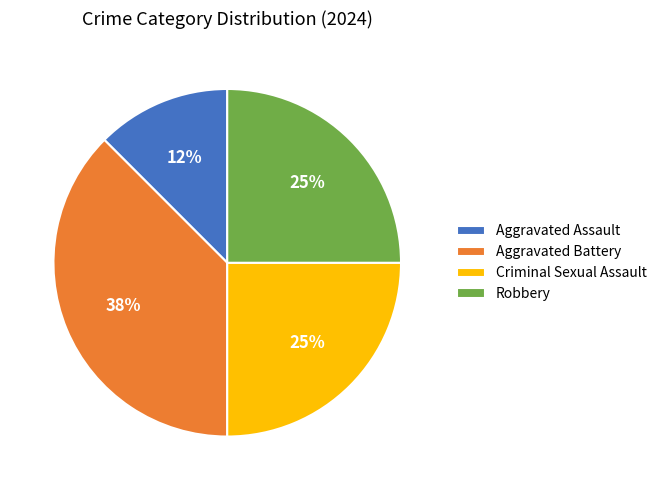

What is the largest slice in the pie chart?

Aggravated Battery